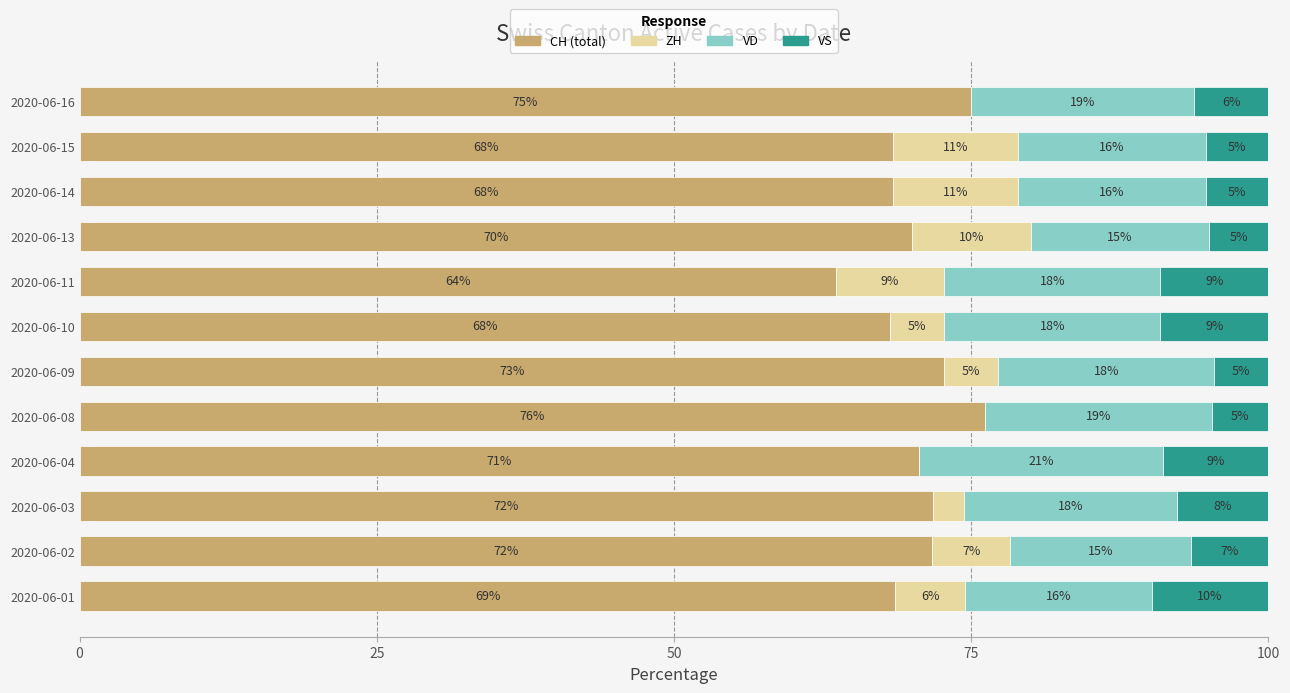

What is the total value across all series at 2020-06-14?

100.0